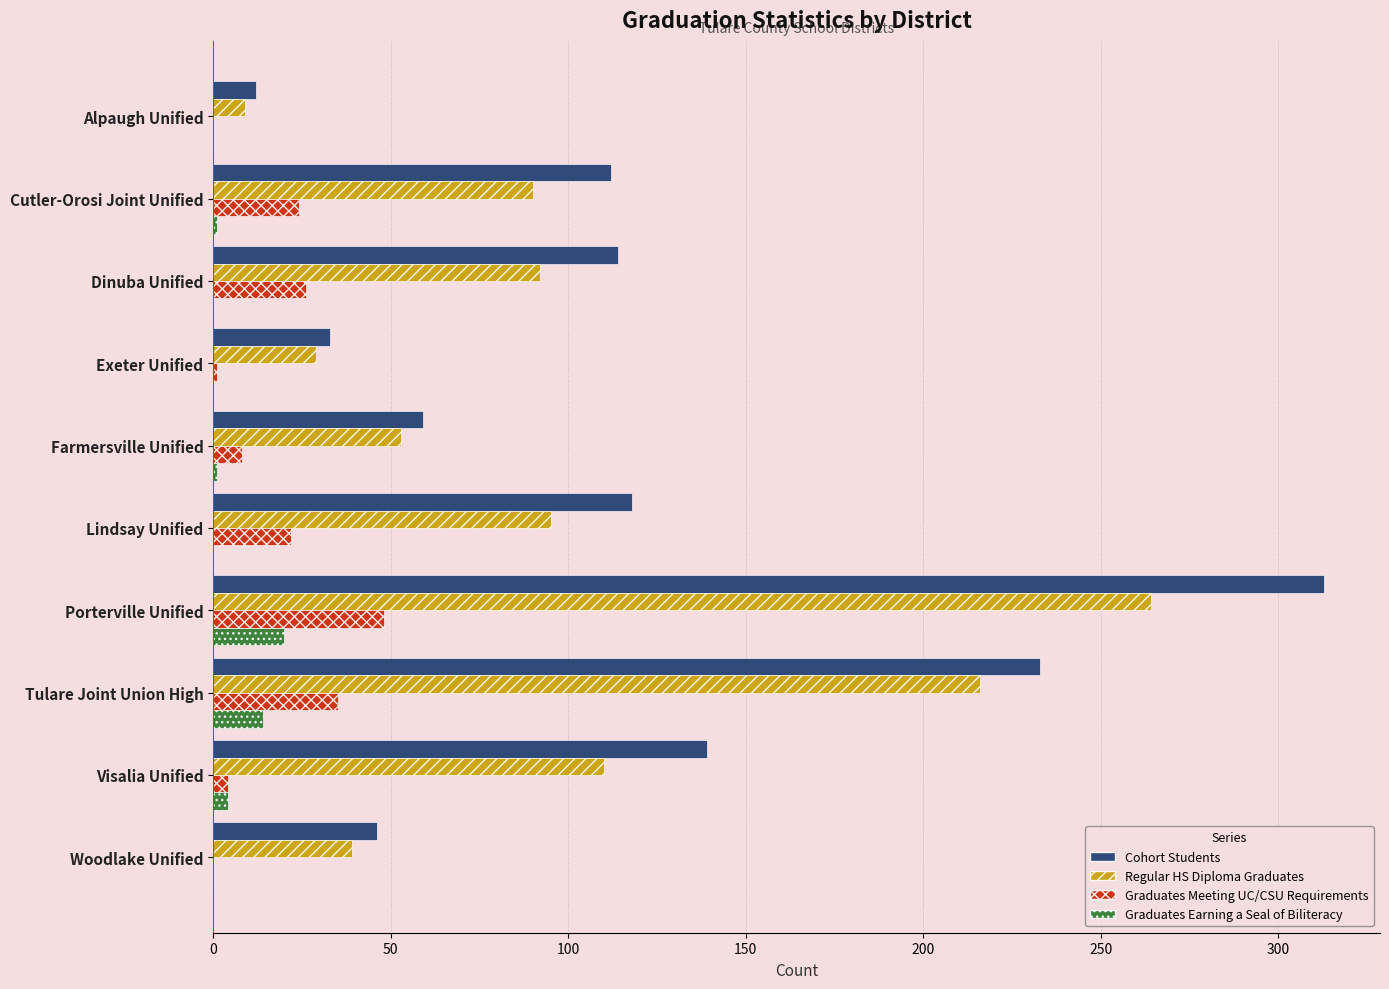

Which series has the largest range (max minus min)?

Cohort Students